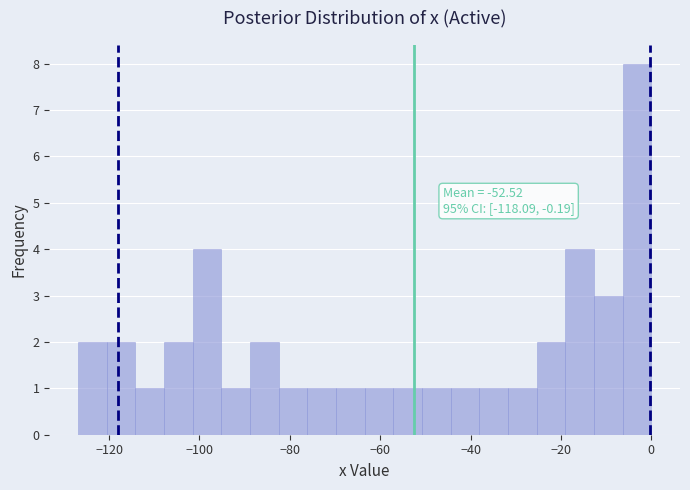

Around what value on the x-axis is the tallest bar? Give the approximate position of its centre, as read against the axis.

-4